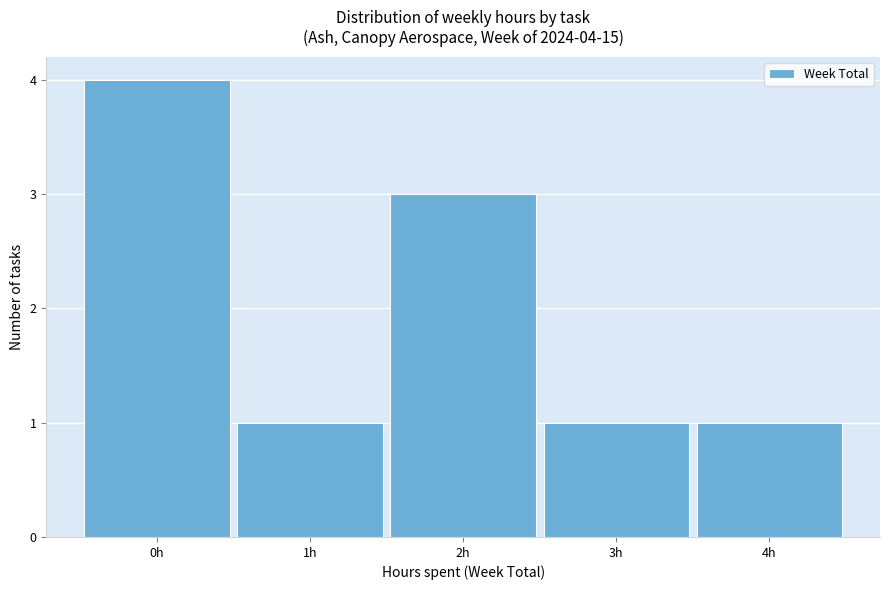

Over which range of the x-axis is the bar tallest?

-0.5 to 0.5